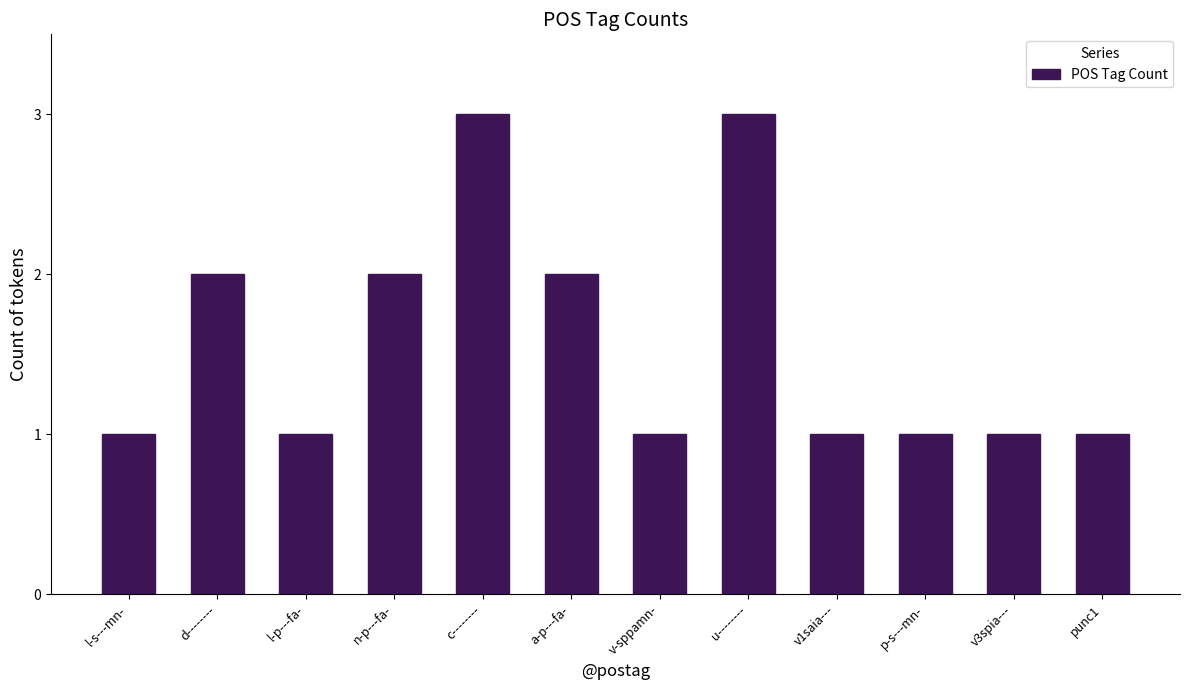

What is the maximum value shown in the chart?

3